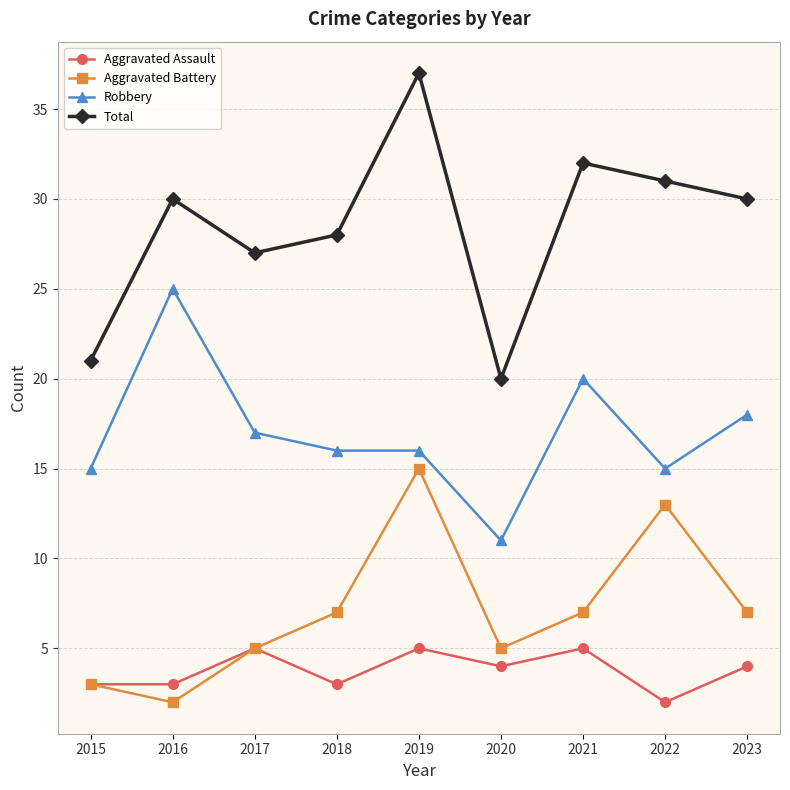

Which series has the largest total across all categories?

Total